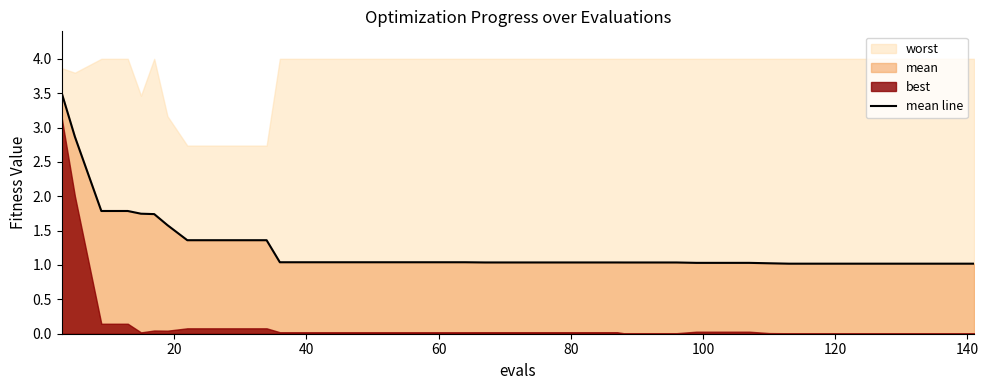

The mean line series shows 1.0 at 60. True or false?

True